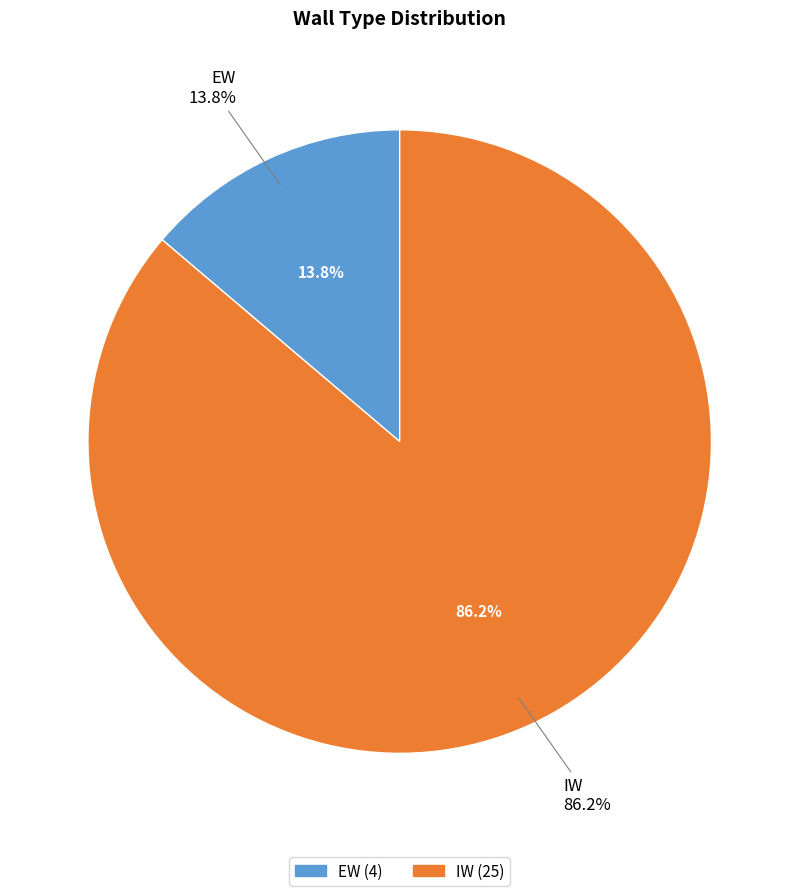

What is the change in value from EW to IW?

+21